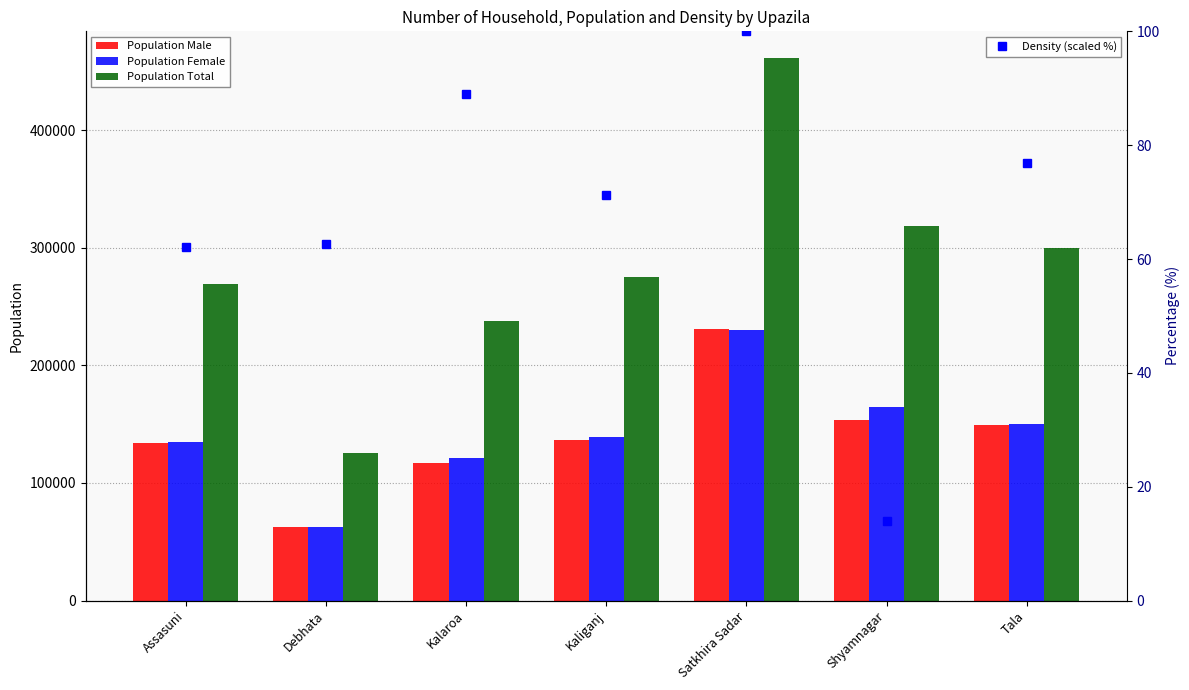

At how many categories does at least one series exceed 224448?

6